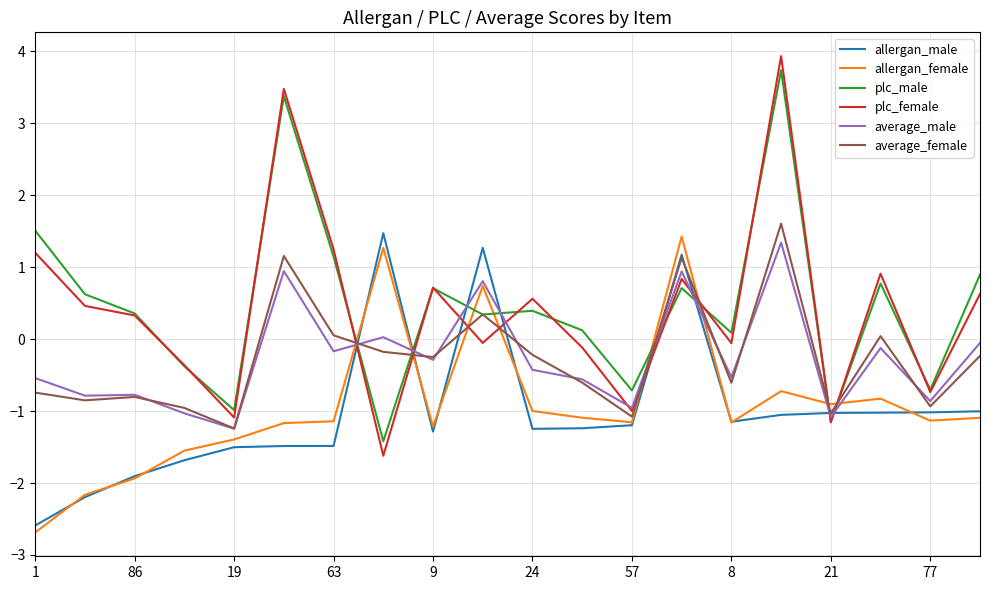

In average_female, how many points are lower than both neighbors (excluding endpoints)?

7